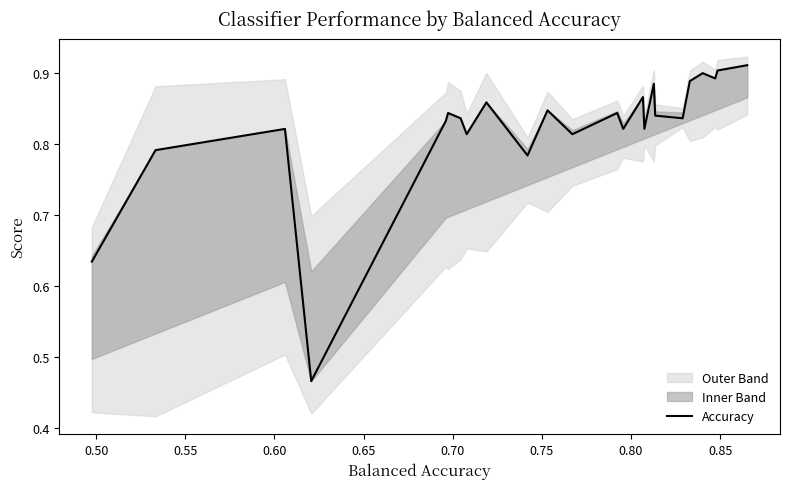

Reading left to right, transcribe all the data shown in this chart.

0.6	0.8	0.8	0.8	0.5	0.8	0.8	0.8	0.8	0.9	0.8	0.8	0.8	0.8	0.8	0.9	0.8	0.9	0.8	0.8	0.9	0.9	0.9	0.9	0.9	0.9